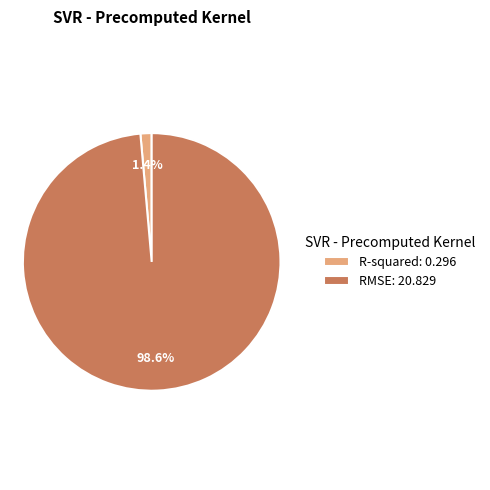

The RMSE slice represents 90% of the pie. True or false?

False